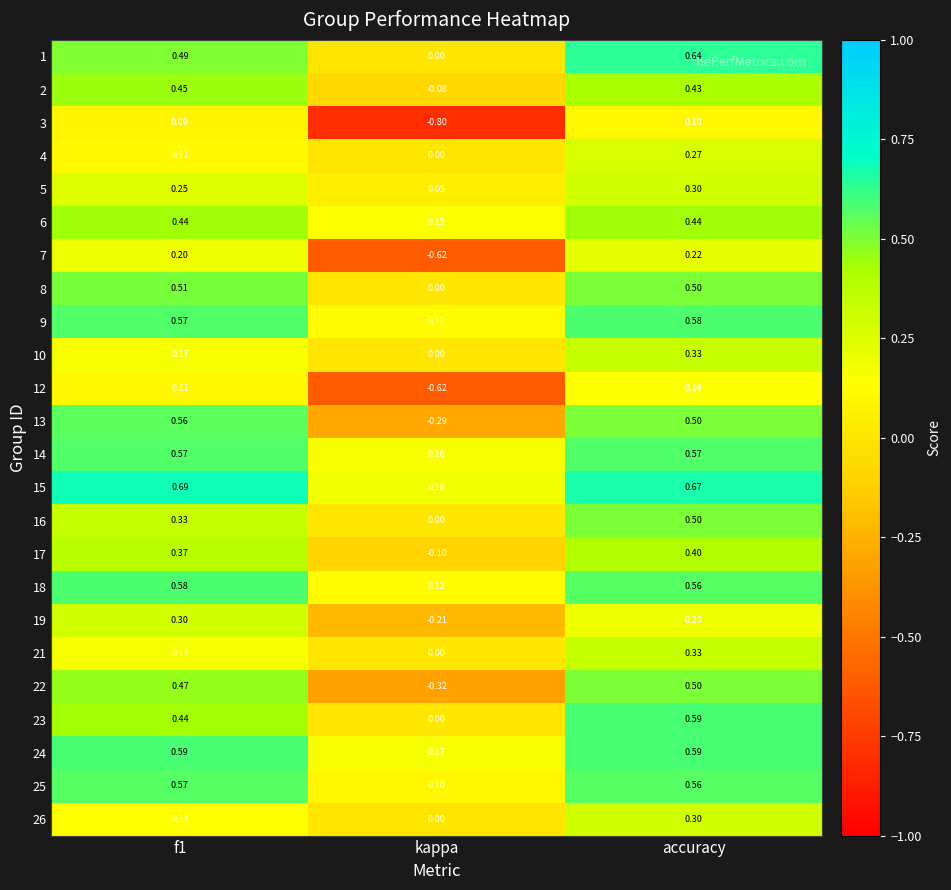

What is the smallest value displayed?

-0.8